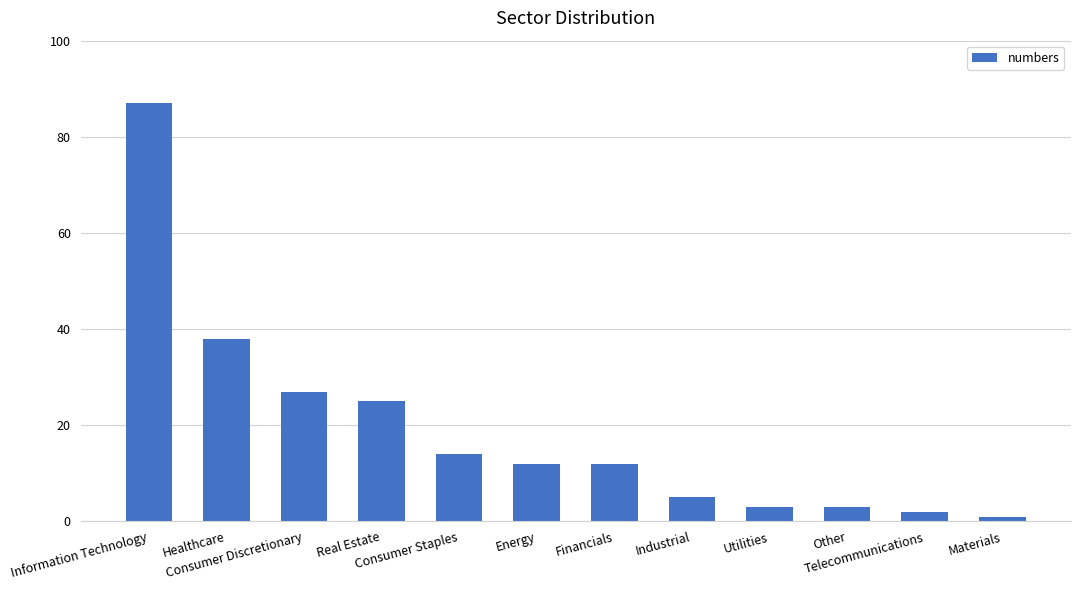

The value at Consumer Staples is 4. True or false?

False